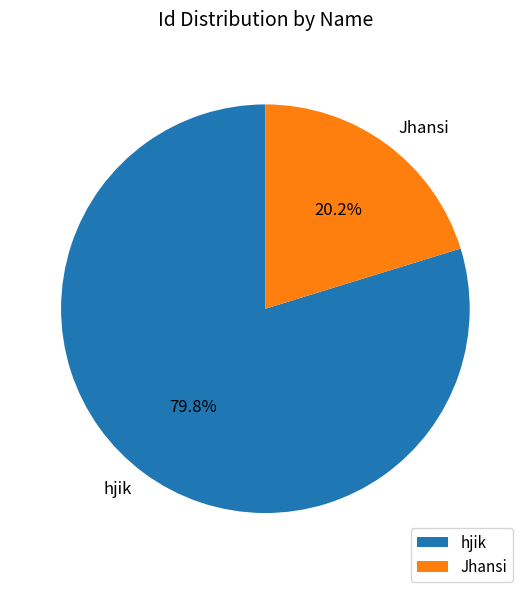

Rank the categories by value from lowest to highest.

Jhansi, hjik